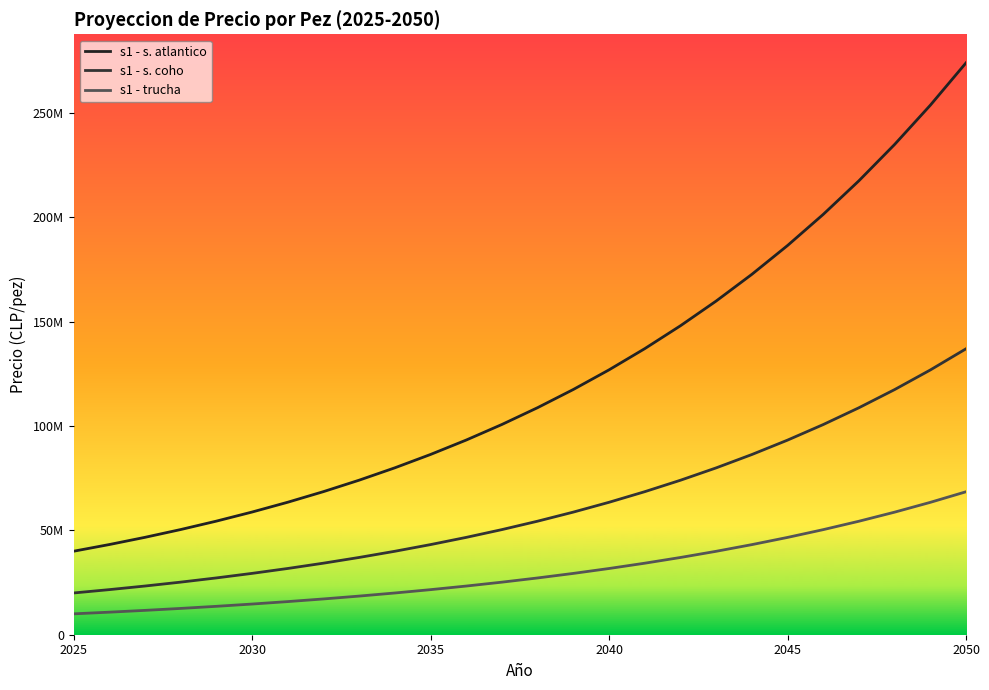

Which series has the largest range (max minus min)?

s1 - s. atlantico